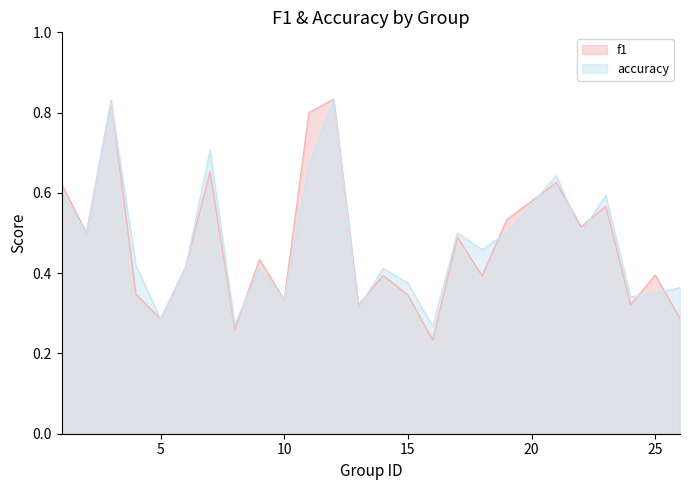

List the series in order of their overall mean, lowest first.

f1, accuracy